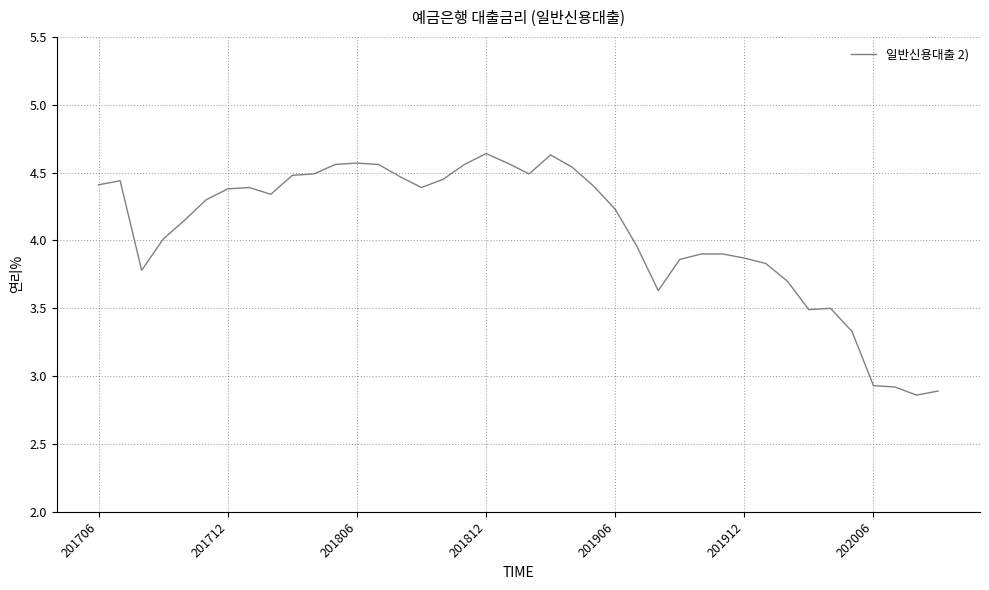

What is the difference between the maximum and minimum values?

1.8